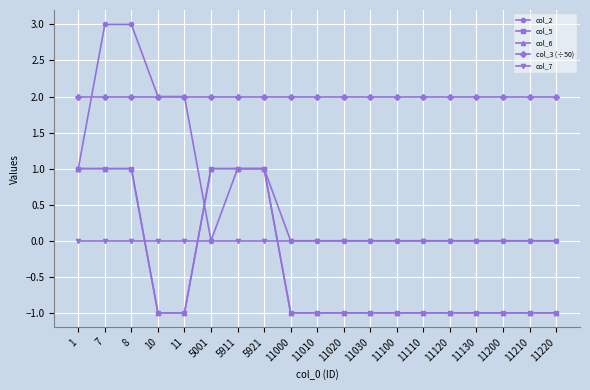

Reading left to right, extract all data points from this chart.

col_2: 1	3	3	2	2	0	1	1	0	0	0	0	0	0	0	0	0	0	0
col_5: 1	1	1	-1	-1	1	1	1	-1	-1	-1	-1	-1	-1	-1	-1	-1	-1	-1
col_6: 1	1	1	-1	-1	1	1	1	-1	-1	-1	-1	-1	-1	-1	-1	-1	-1	-1
col_3 (÷50): 2	2	2	2	2	2	2	2	2	2	2	2	2	2	2	2	2	2	2
col_7: 0	0	0	0	0	0	0	0	0	0	0	0	0	0	0	0	0	0	0